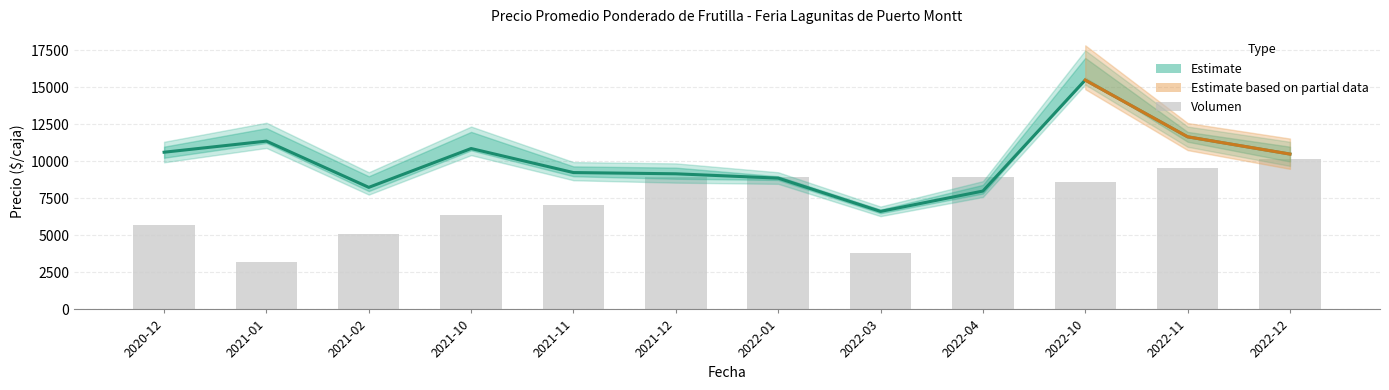

How many values exceed 8606?

6